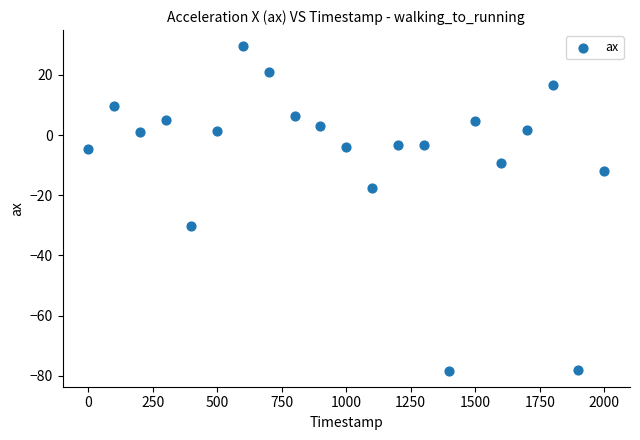

What is the range of Y values (max minus min)?

107.7